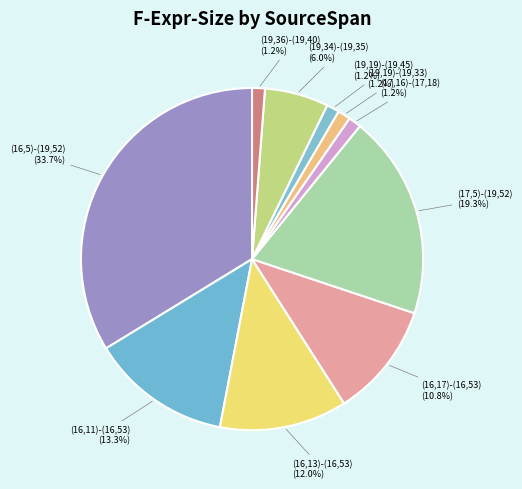

How many segments does this pie chart have?

10